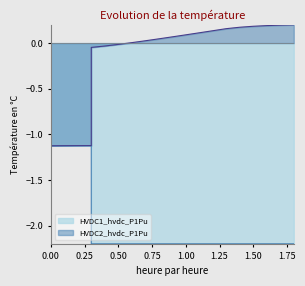

List the series in order of their overall mean, highest first.

HVDC2_hvdc_P1Pu, HVDC1_hvdc_P1Pu